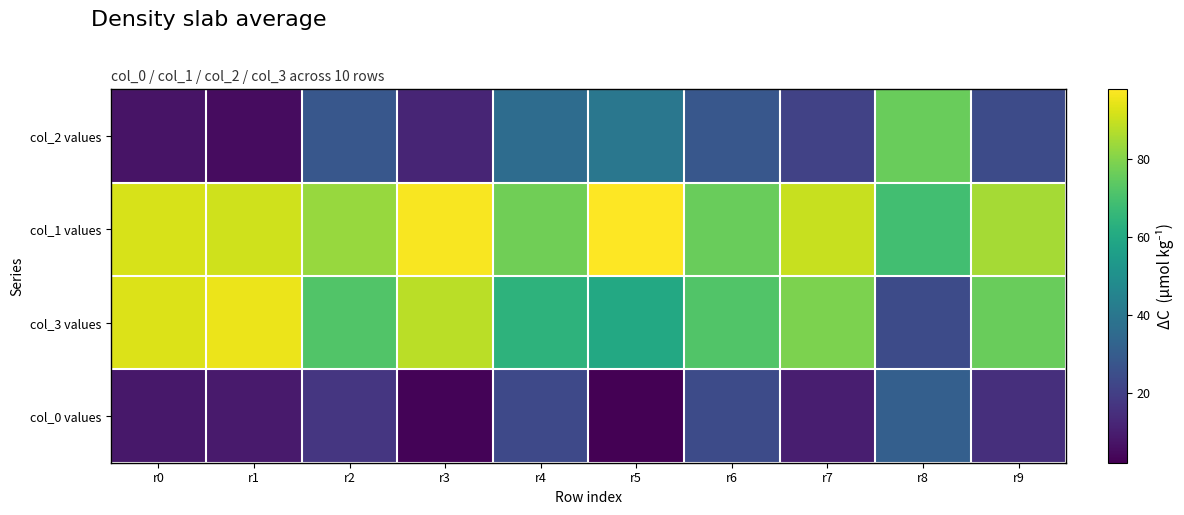

At how many categories does at least one series exceed 31?

10